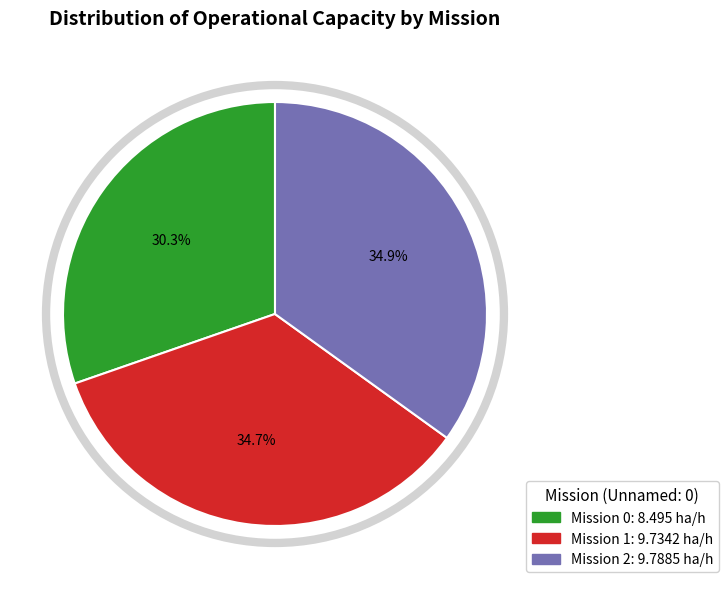

Does any single category account for the majority?

No